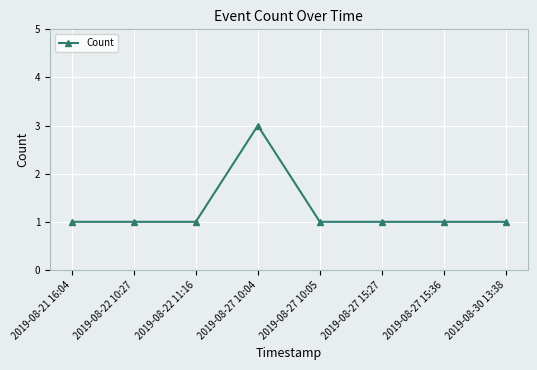

What is the ratio of the value at 2019-08-22 11:16 to the value at 2019-08-30 13:38?

1.0